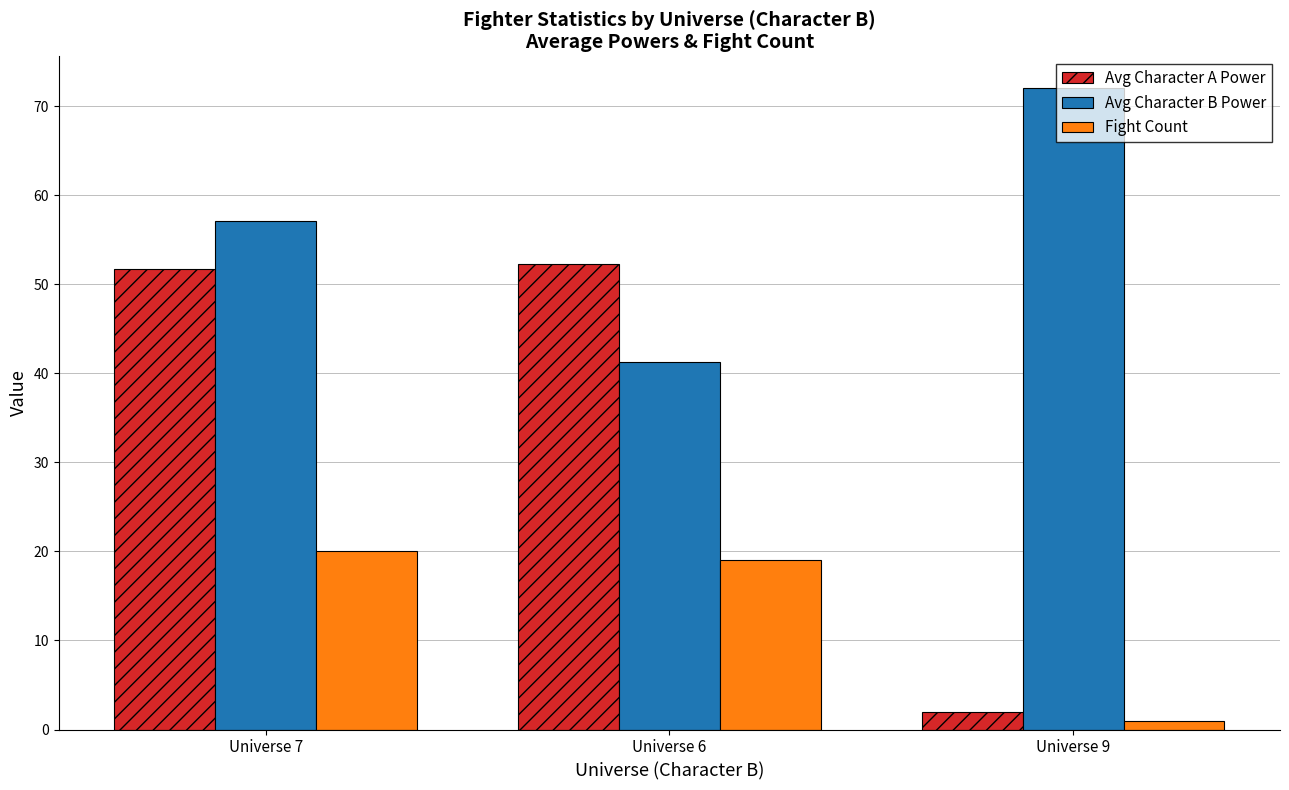

What is the approximate value of Fight Count at Universe 9?

1.0